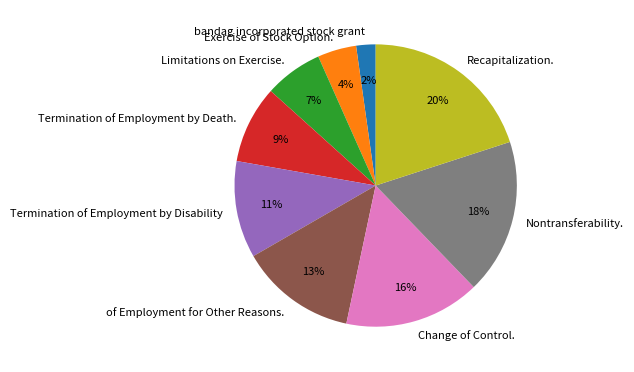

Is the sum of Termination of Employment by Death. and Exercise of Stock Option. greater than half?

No